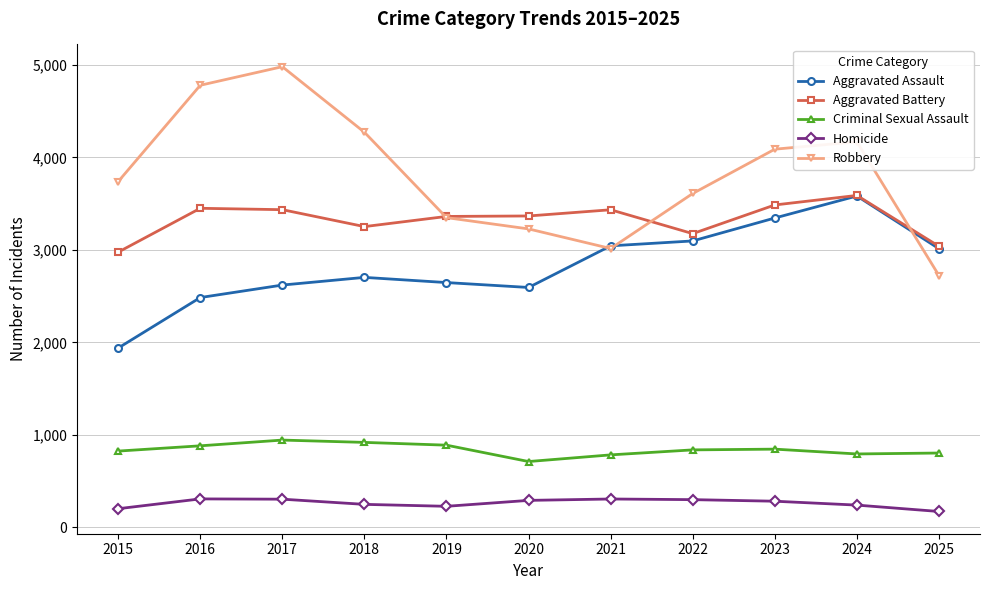

What is the spread (max minus min) of values at 2016?

4472